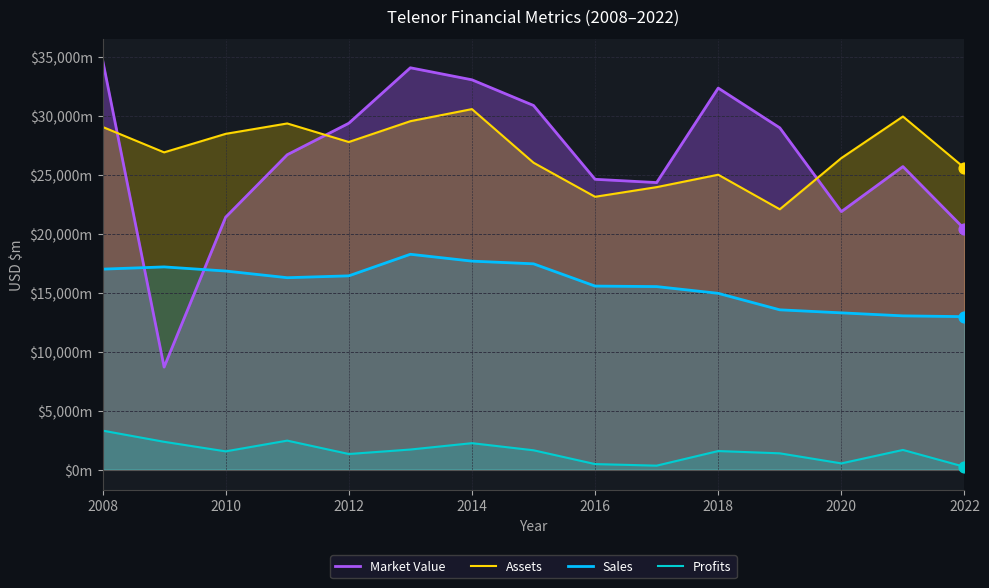

At which category is the sum across all series the highest?

2008